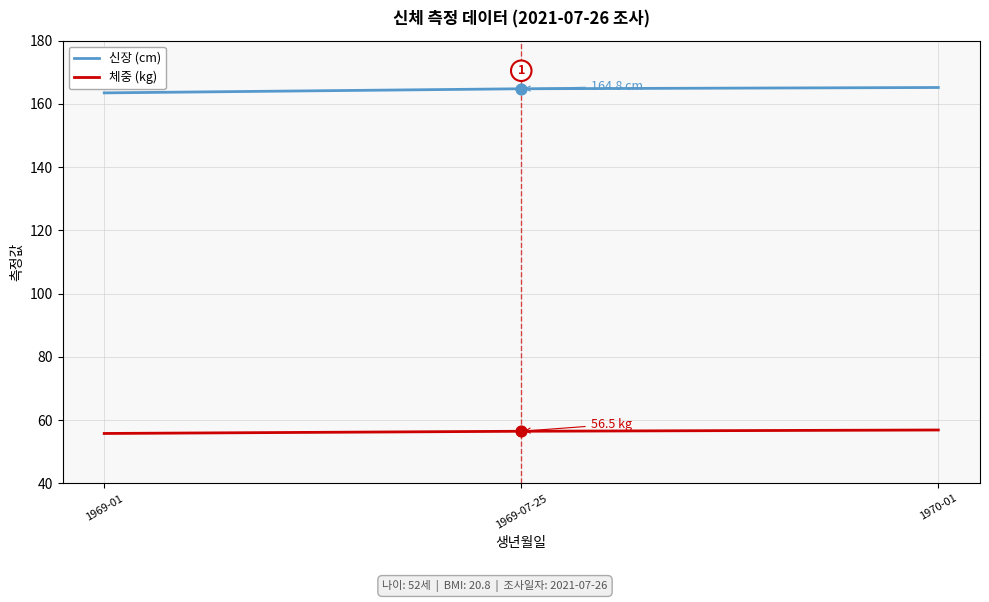

What is the difference between the highest and lowest values at 1969-07-25?

108.3